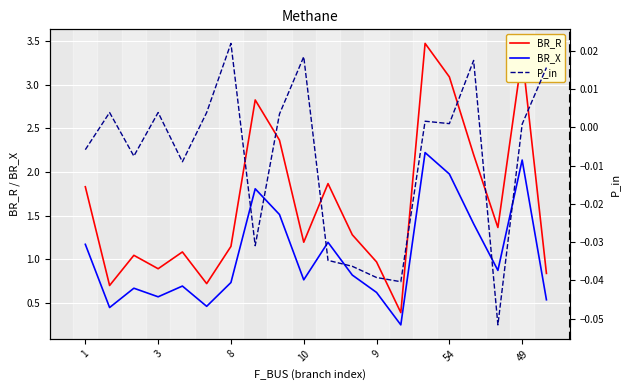

True or false: P_in has a value of -0.0 at 1.

True